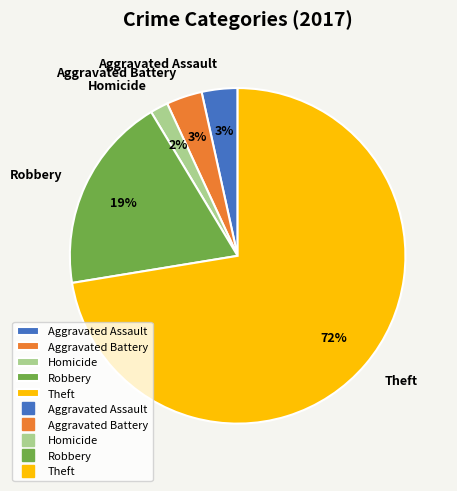

The Robbery slice represents 19% of the pie. True or false?

True